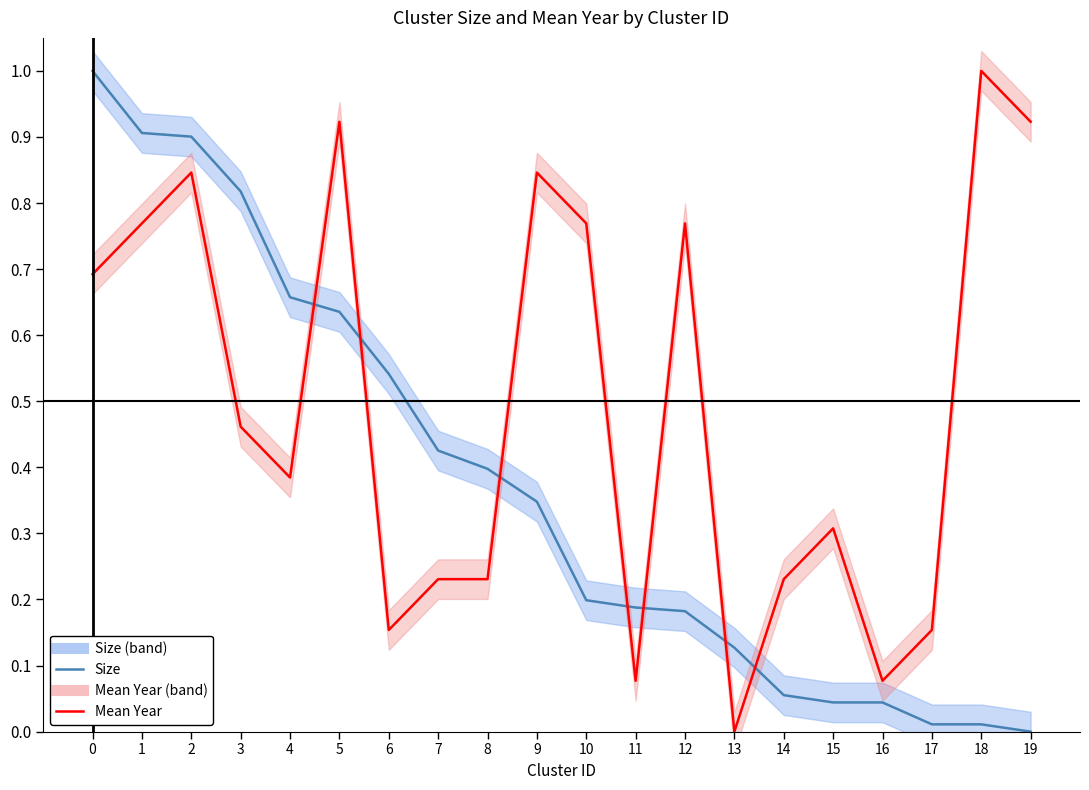

Does the chart have visible grid lines?

No